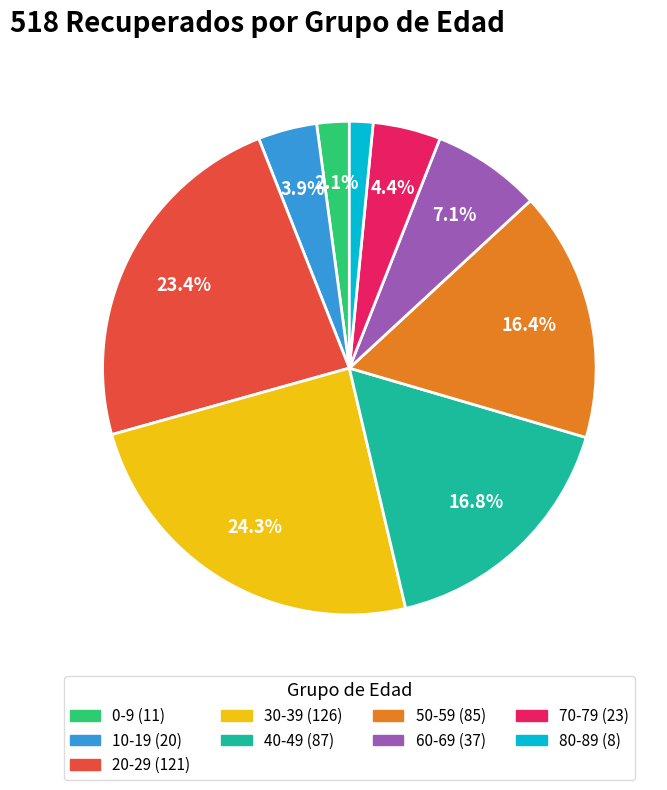

Is there a majority slice in this chart?

No